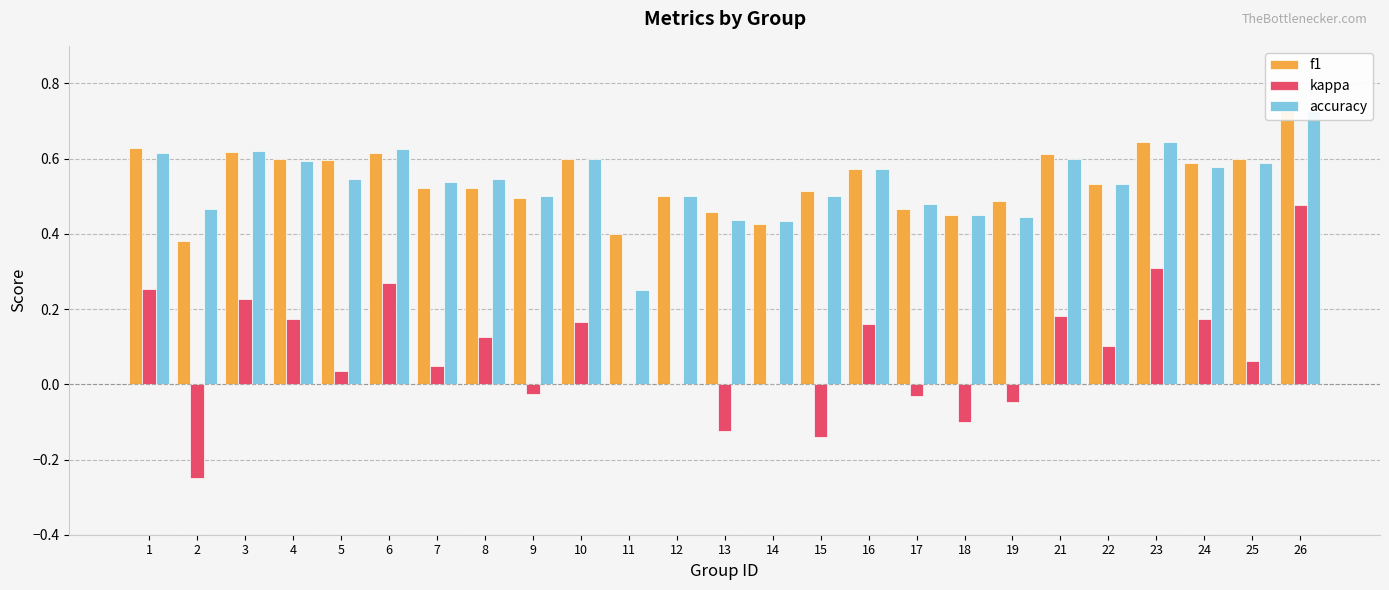

Count the accuracy values in the range 0 to 1.

25